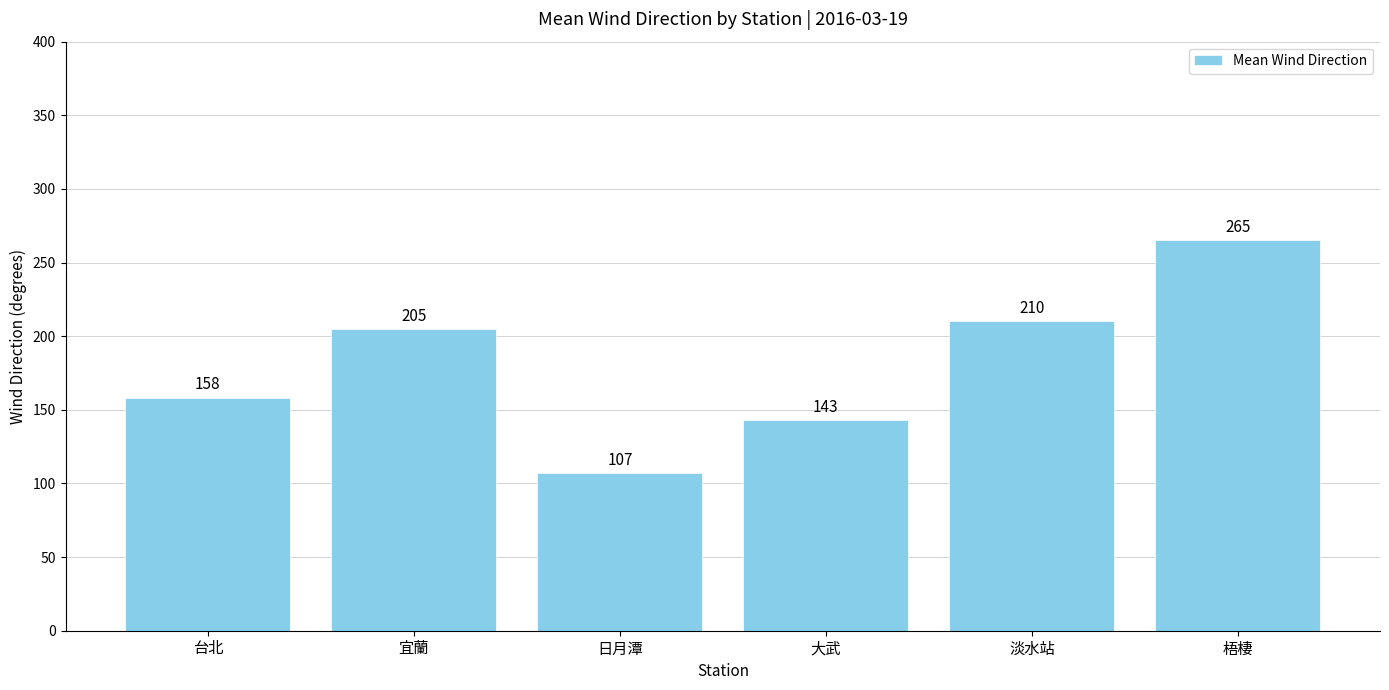

What is the label of the 2nd bar from the right?

淡水站